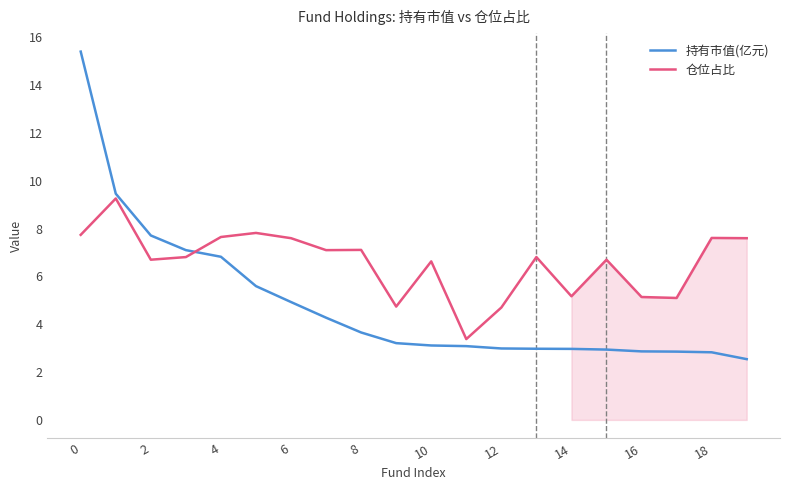

How many lines are shown in the chart?

2